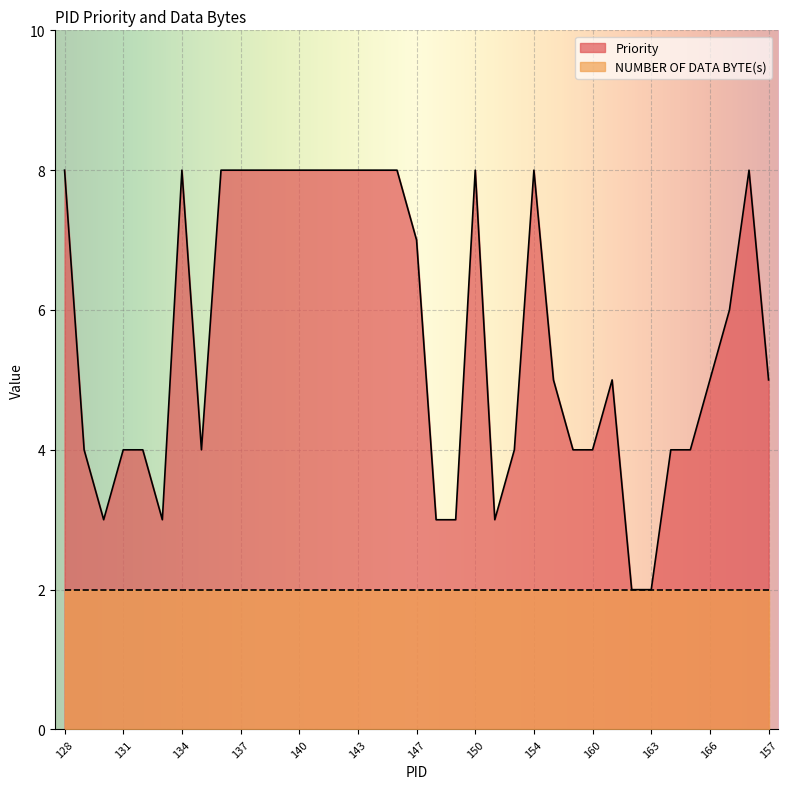

List the series in order of their overall mean, highest first.

Priority, NUMBER OF DATA BYTE(s)